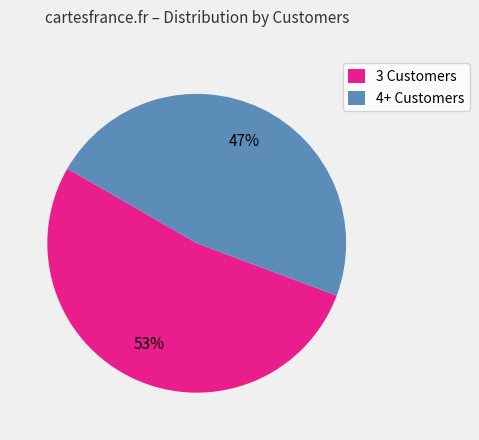

Does any single category account for the majority?

Yes